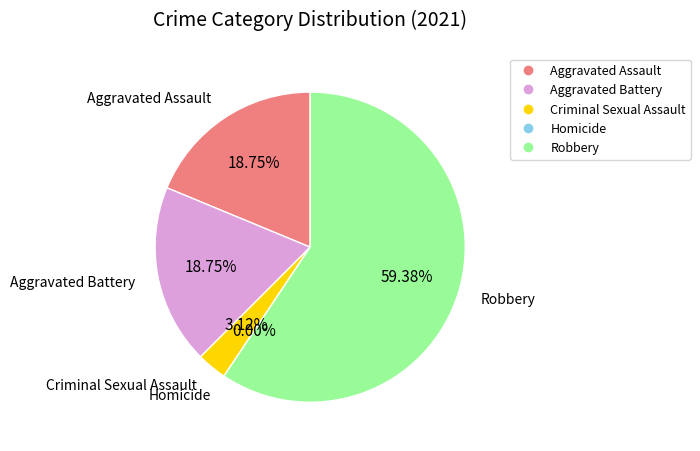

How much of the chart is everything except Homicide?

100.0%